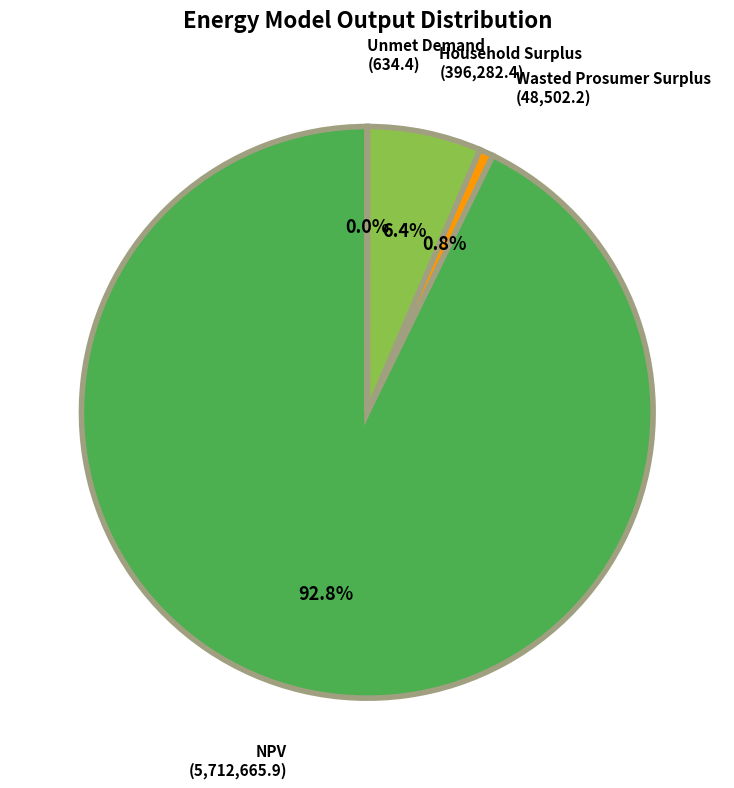

Is there any slice that represents more than half of the pie?

Yes